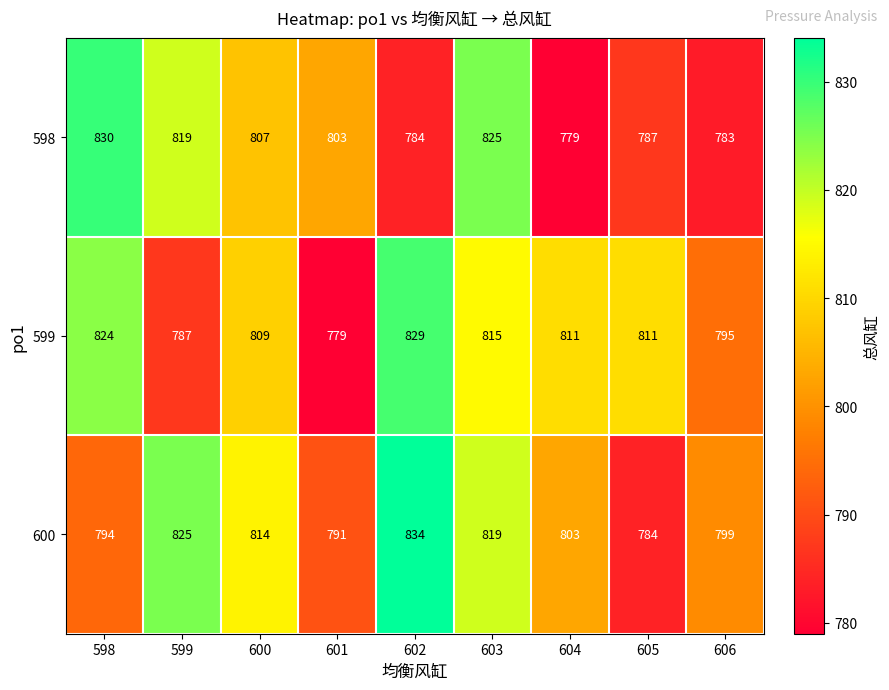

Which series has the largest total across all categories?

600